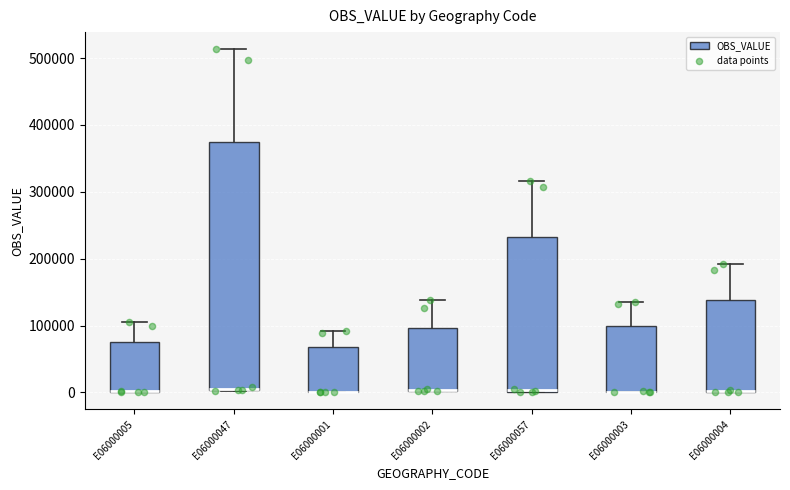

Which box is the tallest, from its lower edge to its upper edge?

E06000047